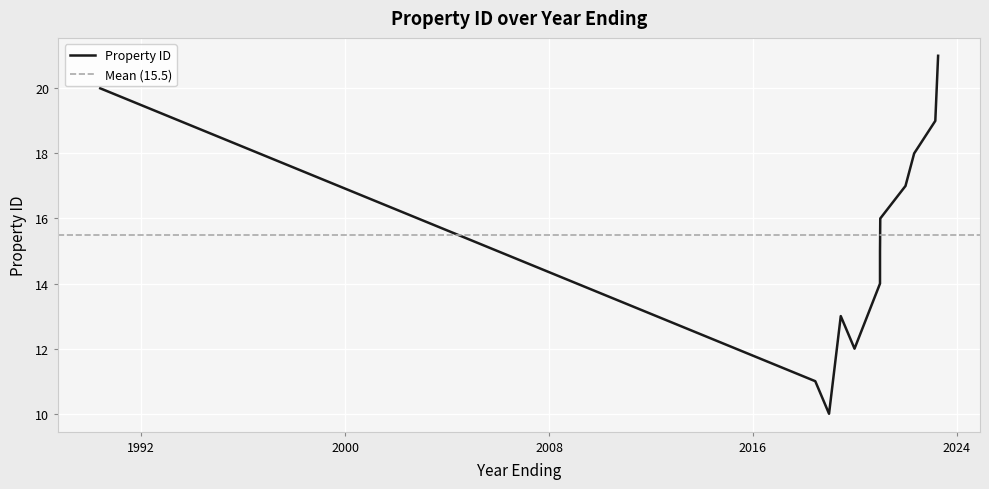

At which label is the value closest to 15?

2020-12-30